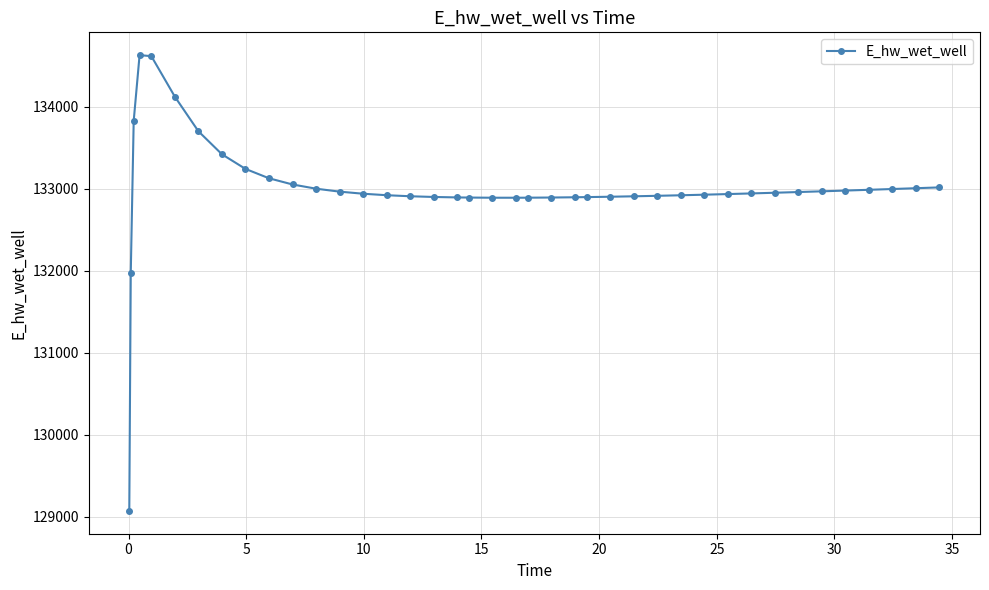

What is the value of the 23rd point from the left?

132891.7